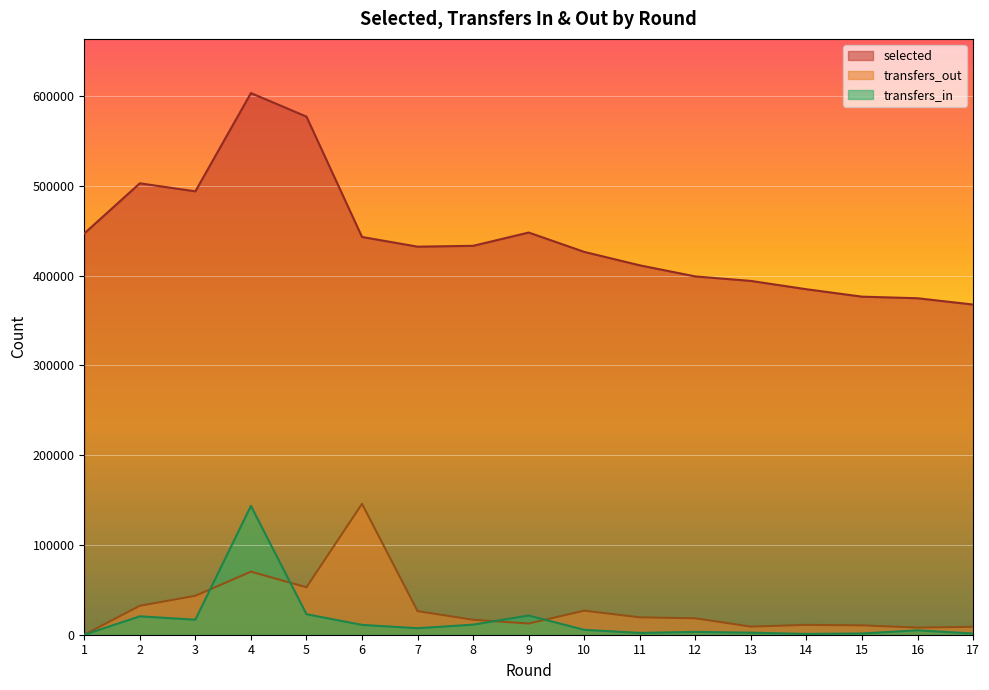

What is the value of the transfers_out point at the 12th from the left?

18297